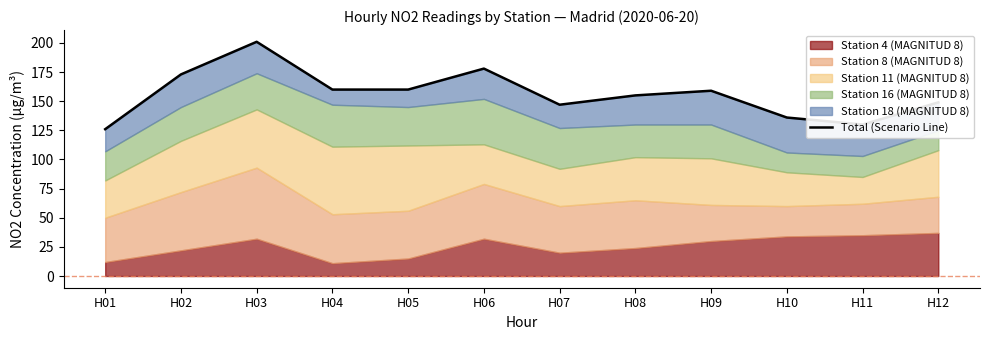

Rank the categories by value from highest to lowest.

H03, H06, H02, H04, H05, H09, H08, H12, H07, H10, H11, H01